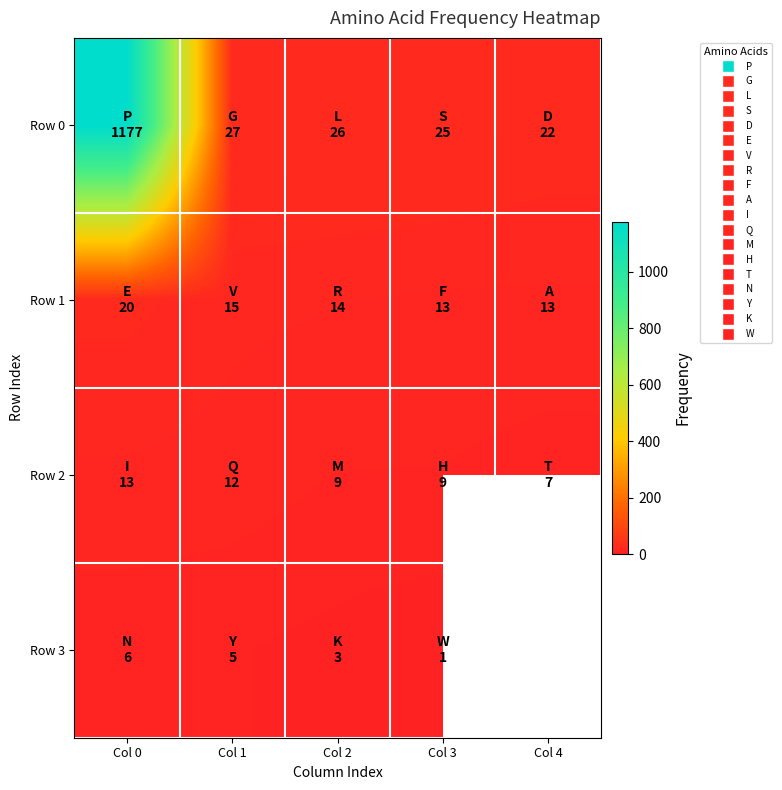

How many distinct data groups are displayed?

4